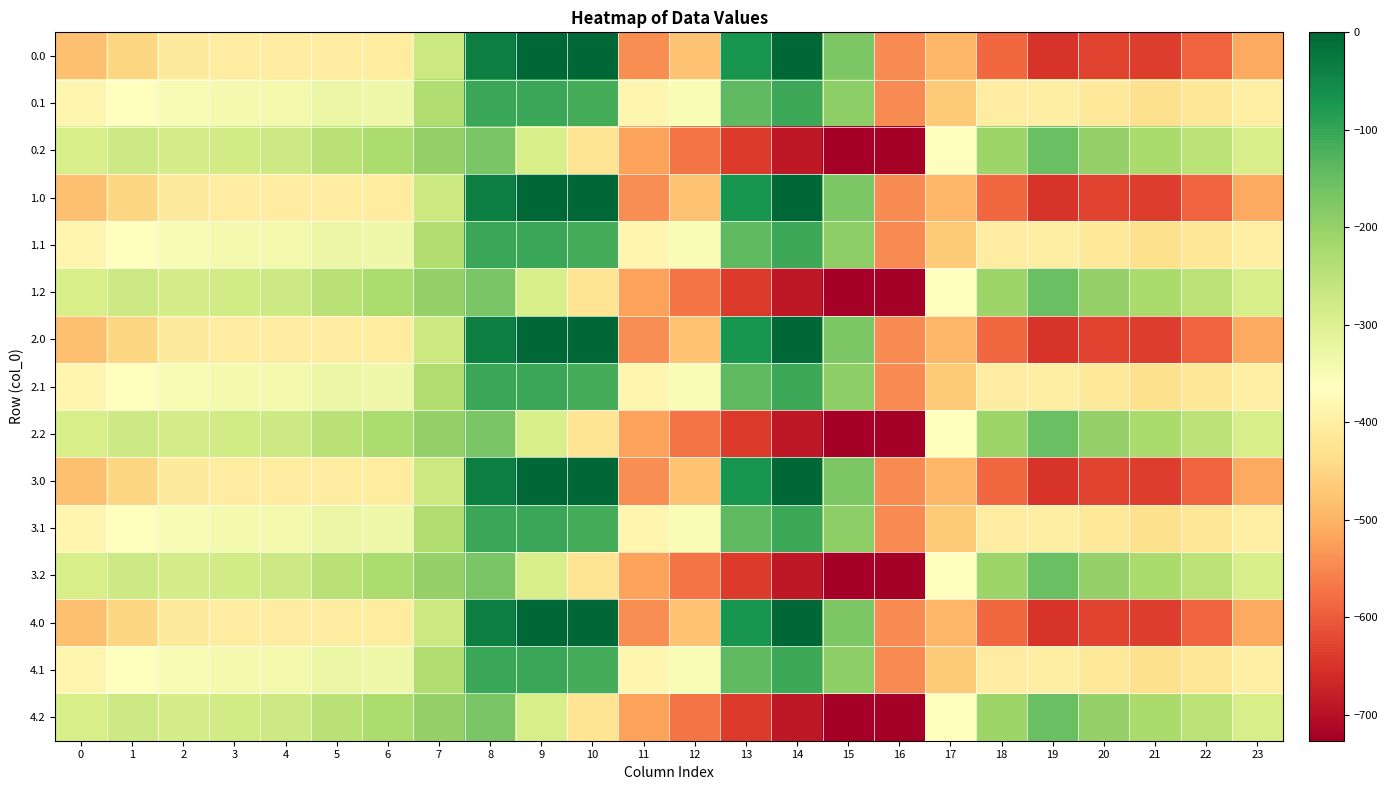

At which category does the chart reach its peak across all series?

9